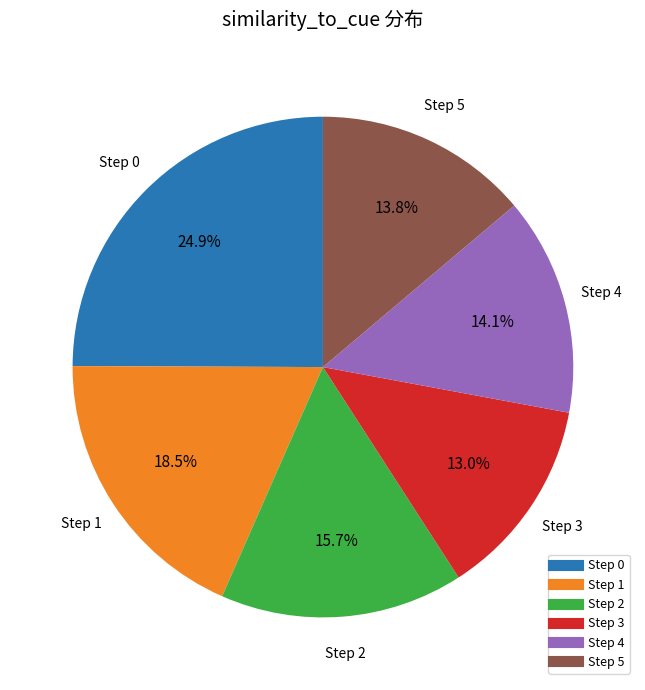

Does any single category account for the majority?

No